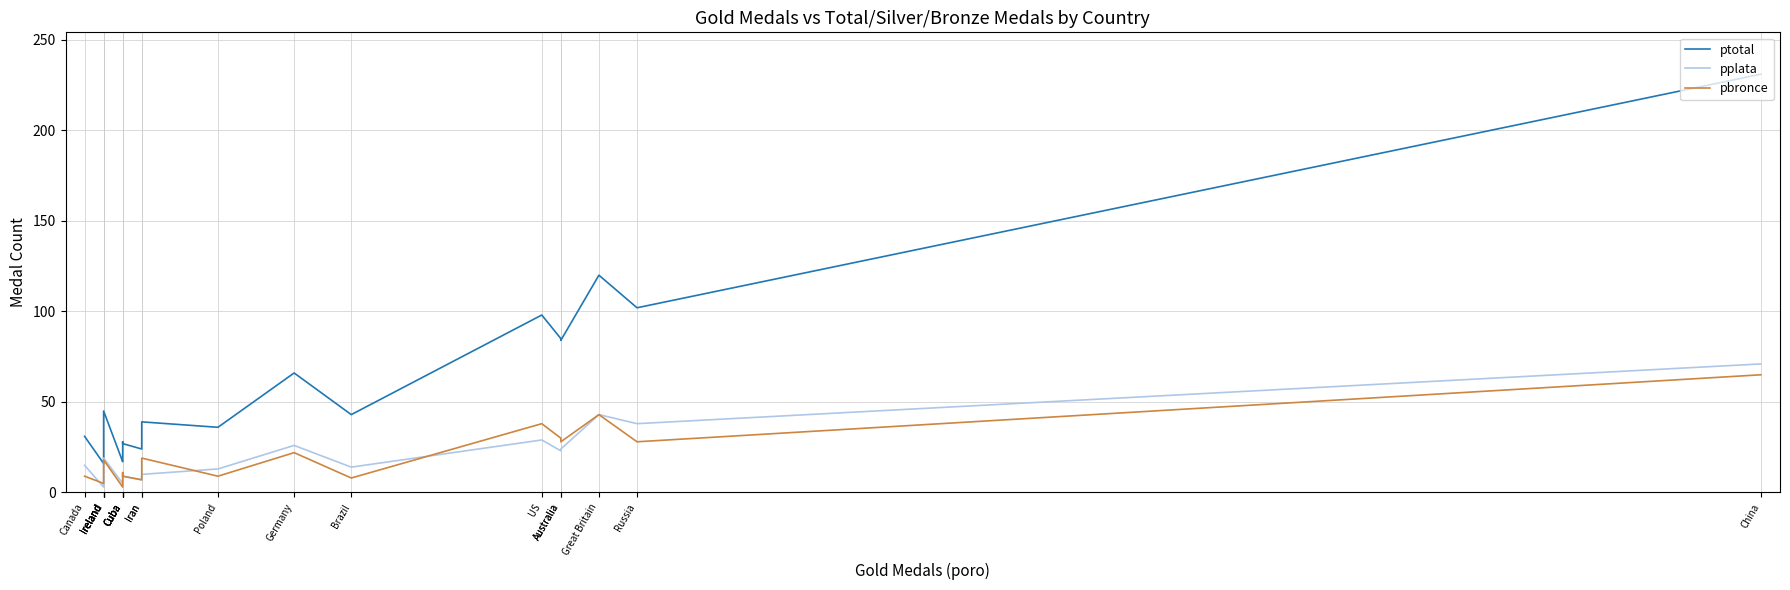

Which series has the largest total across all categories?

ptotal